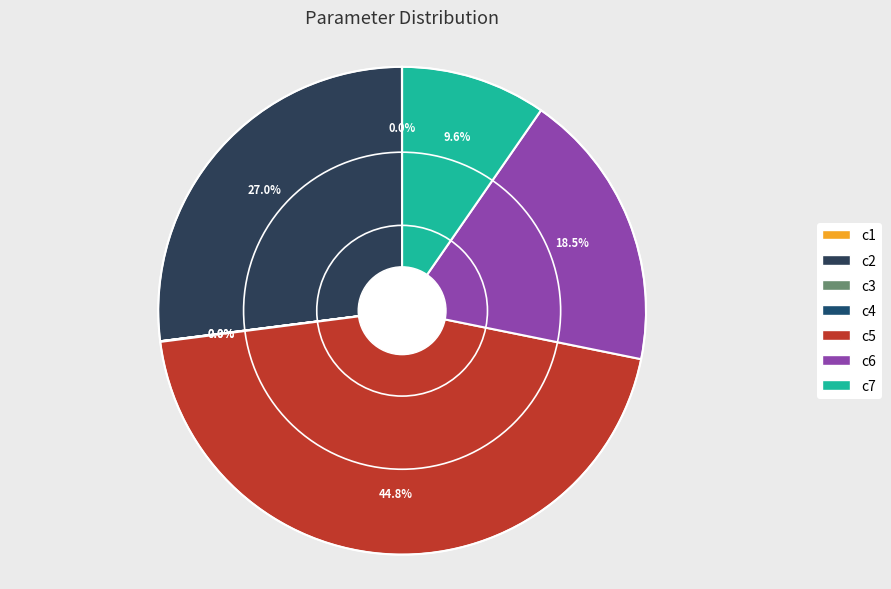

The c4 slice represents 1% of the pie. True or false?

False